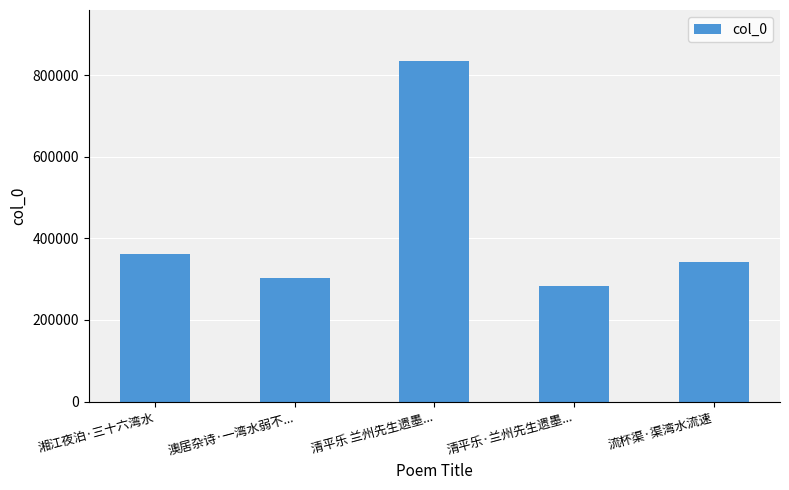

Approximately how many times larger is the value at 清平乐 兰州先生遗墨... compared to 湘江夜泊·三十六湾水?

2.3